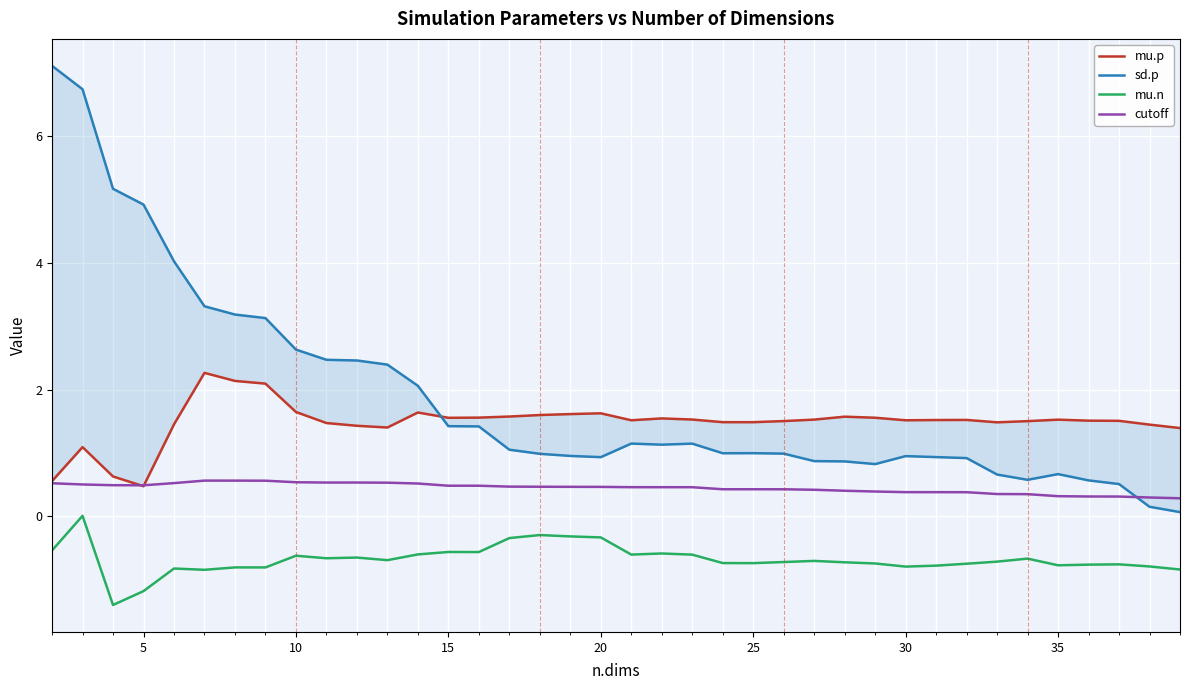

True or false: cutoff and mu.n cross at least once.

False